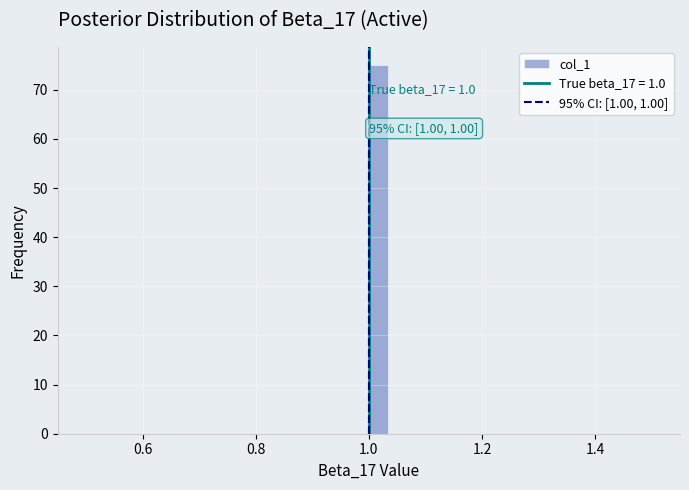

Read against the x-axis, roughly where is the centre of the tallest bar?

1.02